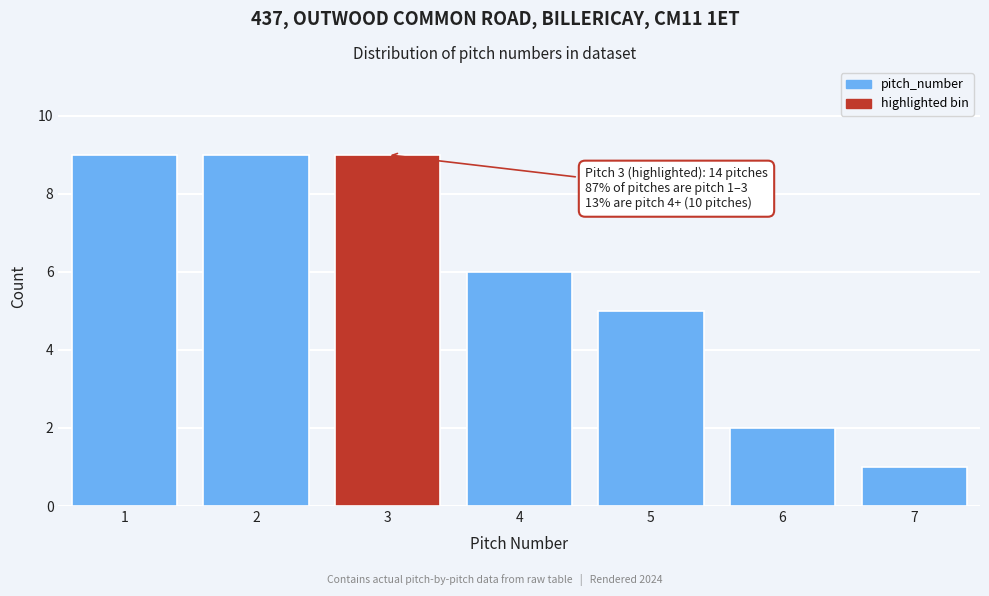

Reading right to left, transcribe all the data shown in this chart.

7=1	6=2	5=5	4=6	3=9	2=9	1=9